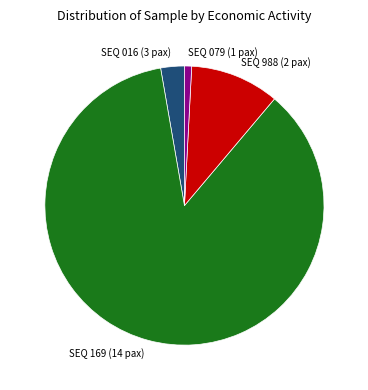

Rank the categories by value from lowest to highest.

SEQ 079 (1 pax), SEQ 016 (3 pax), SEQ 988 (2 pax), SEQ 169 (14 pax)